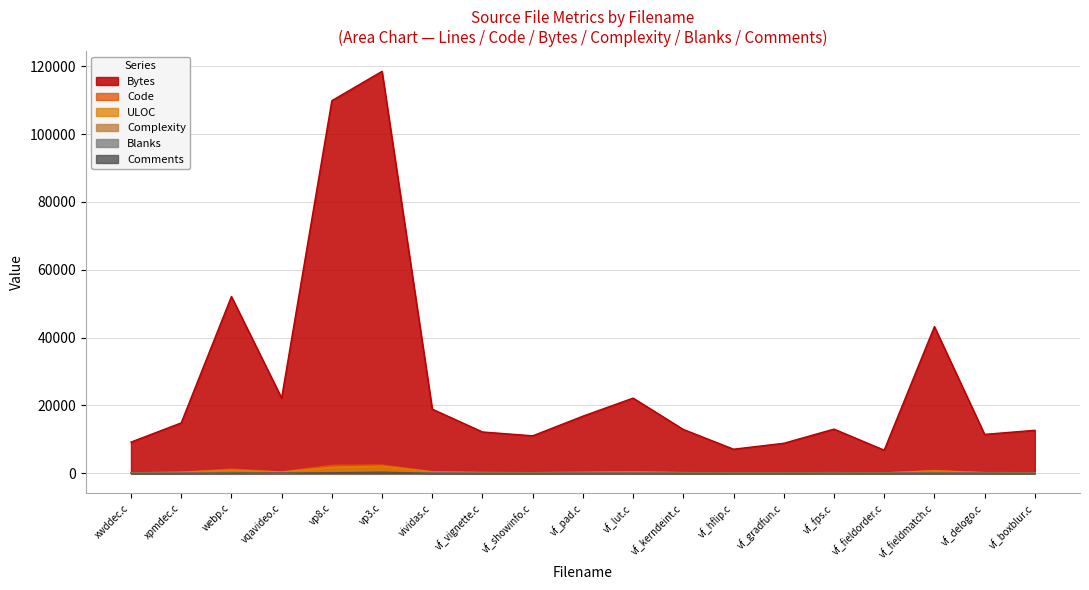

How many data points in Comments are above 39?

8